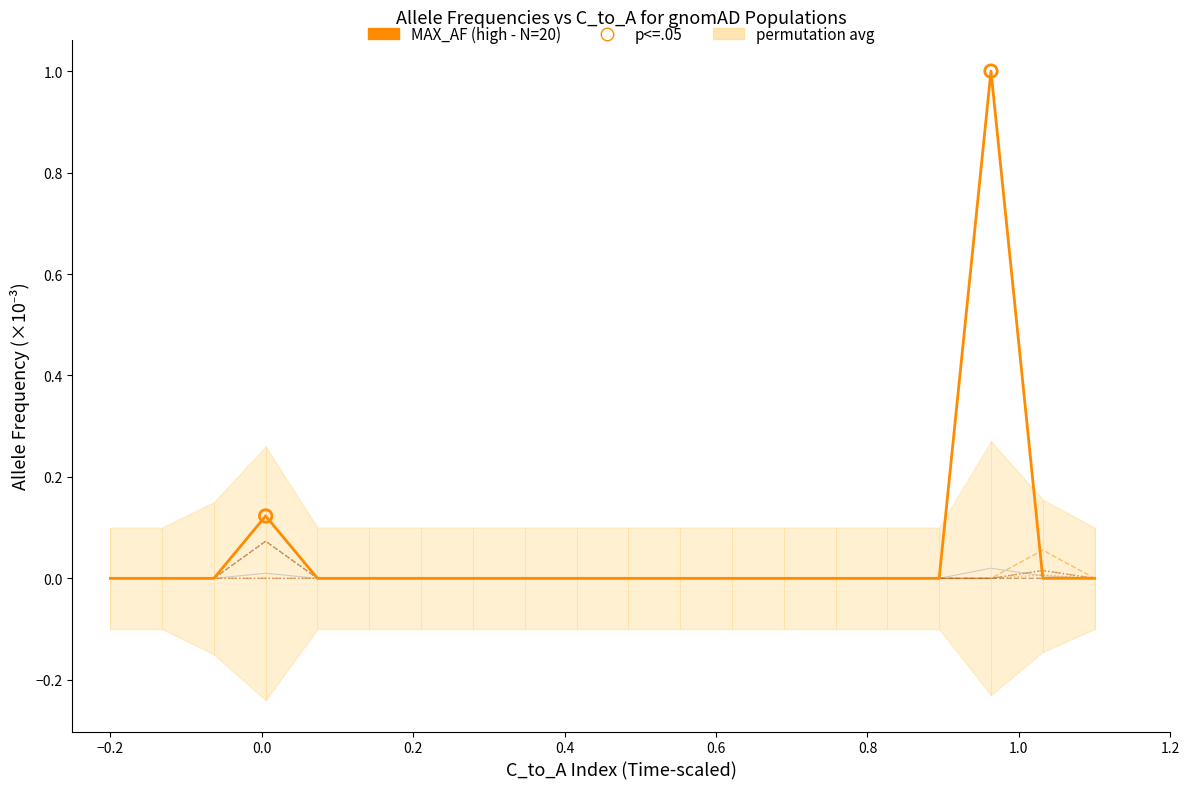

Which series has the largest Y range (max minus min)?

MAX_AF